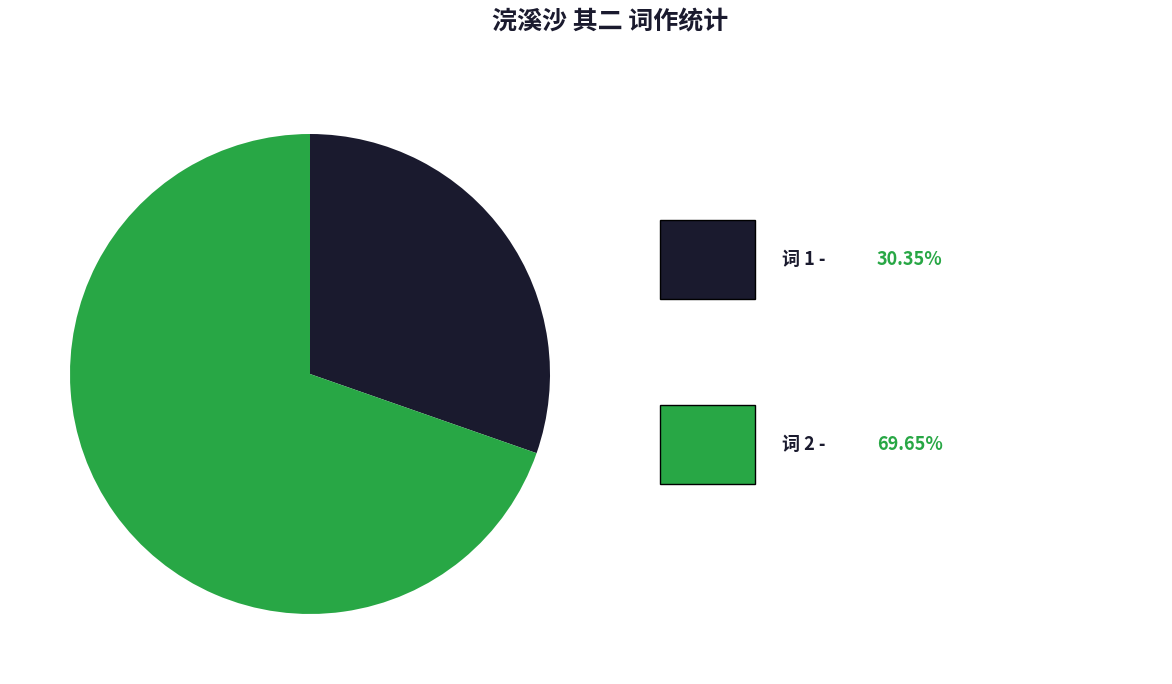

Is there a majority slice in this chart?

Yes